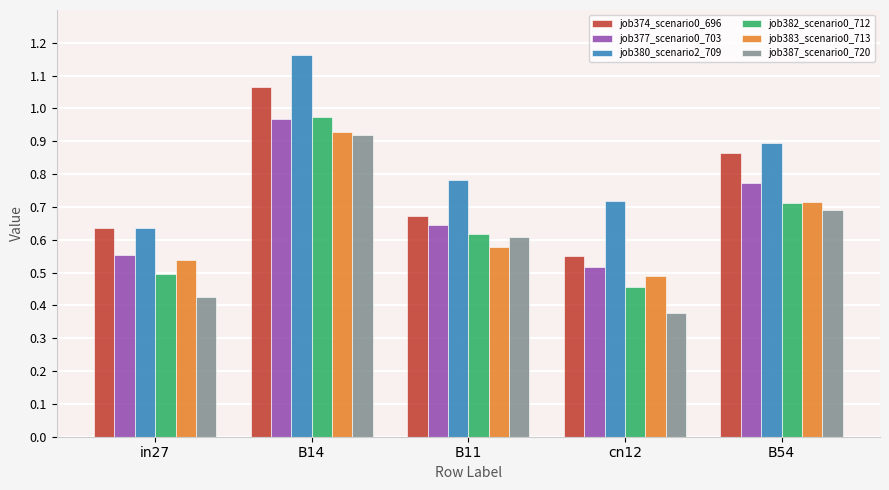

What are all the series names shown in the legend?

job374_scenario0_696, job377_scenario0_703, job380_scenario2_709, job382_scenario0_712, job383_scenario0_713, job387_scenario0_720